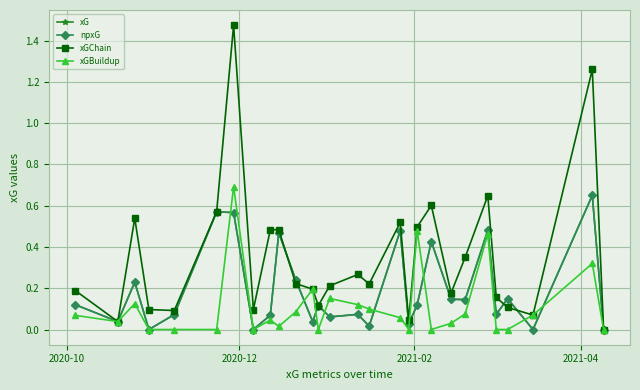

Which series has the largest total across all categories?

xGChain